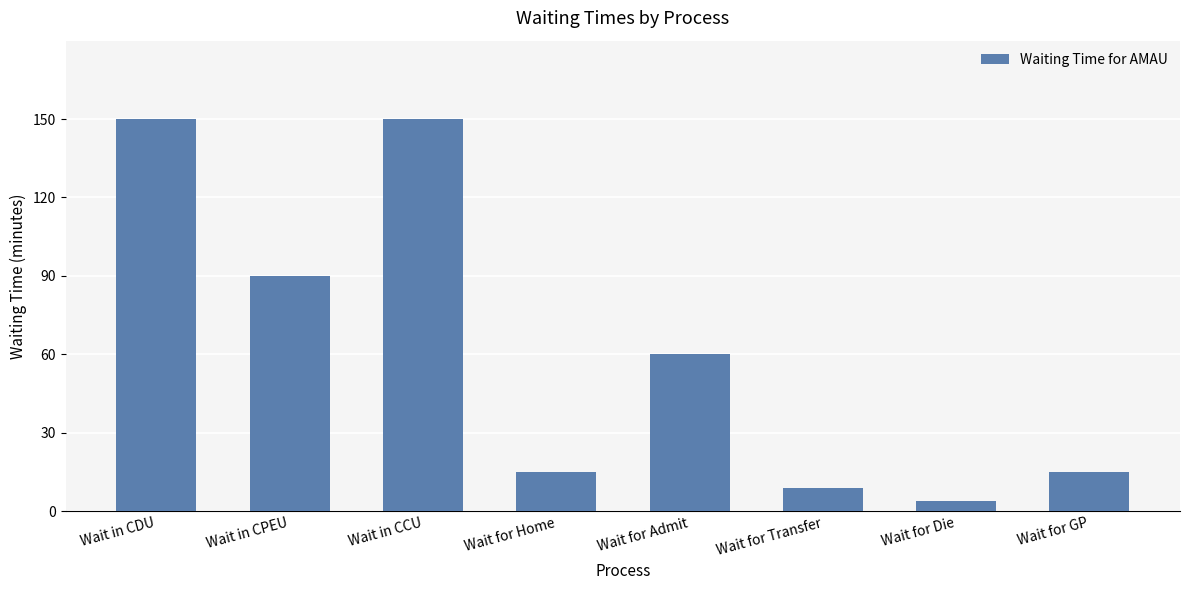

Between Wait for Home and Wait in CCU, which is larger?

Wait in CCU